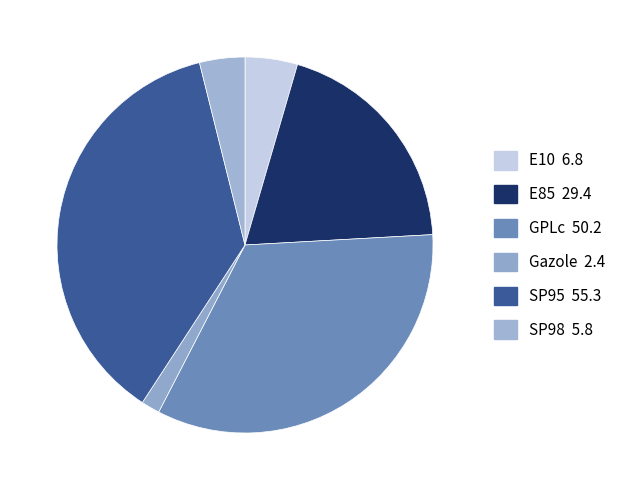

Does Gazole account for over 50% of the chart?

No